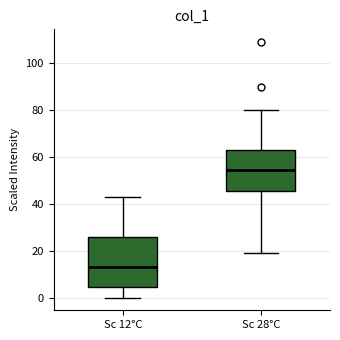

Where is the upper edge of the box for Sc 12°C on the y-axis? The values are not printed on the chart, so give them approximately, as read against the axis.

26